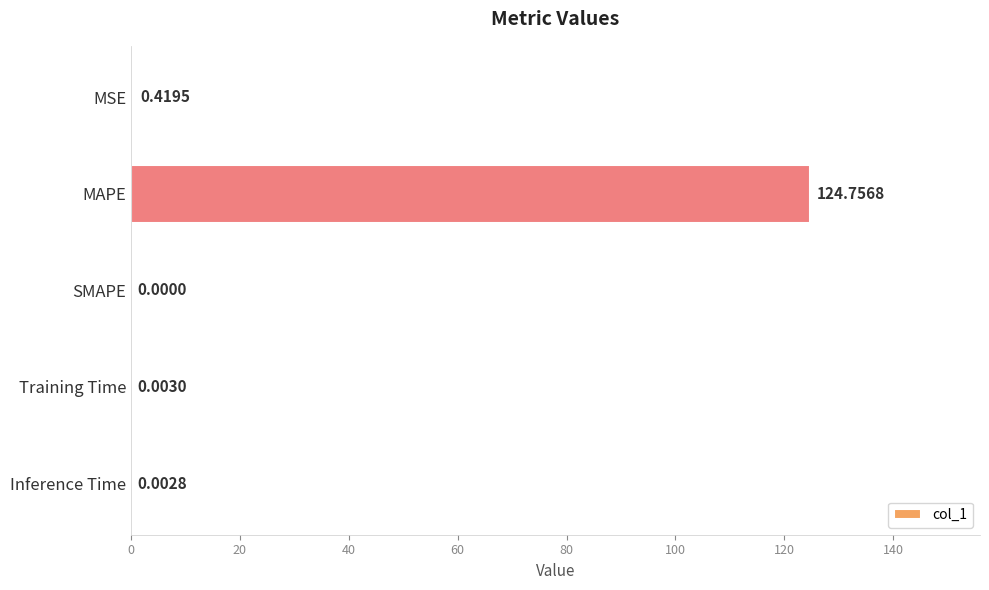

What is the sum of all values?

125.2